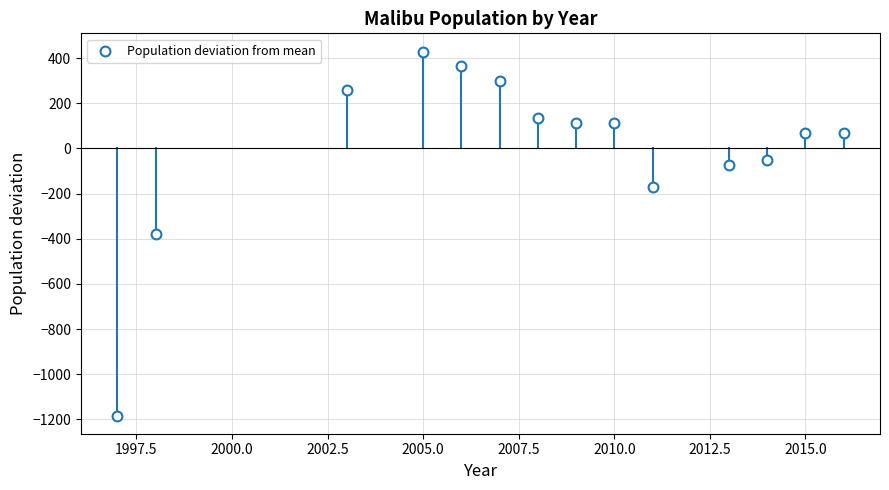

What is the range of Y values (max minus min)?

1612.0